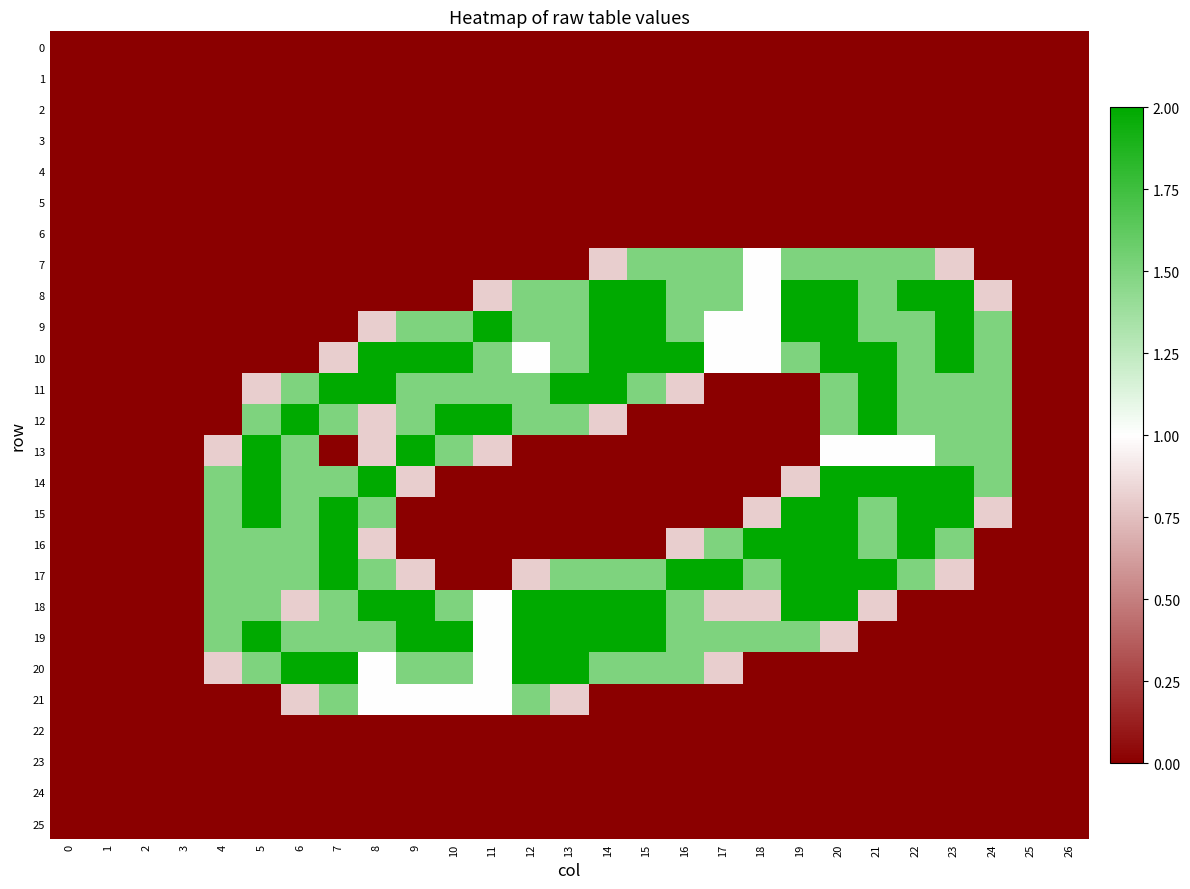

Which series changed the most between 11 and 24?

14